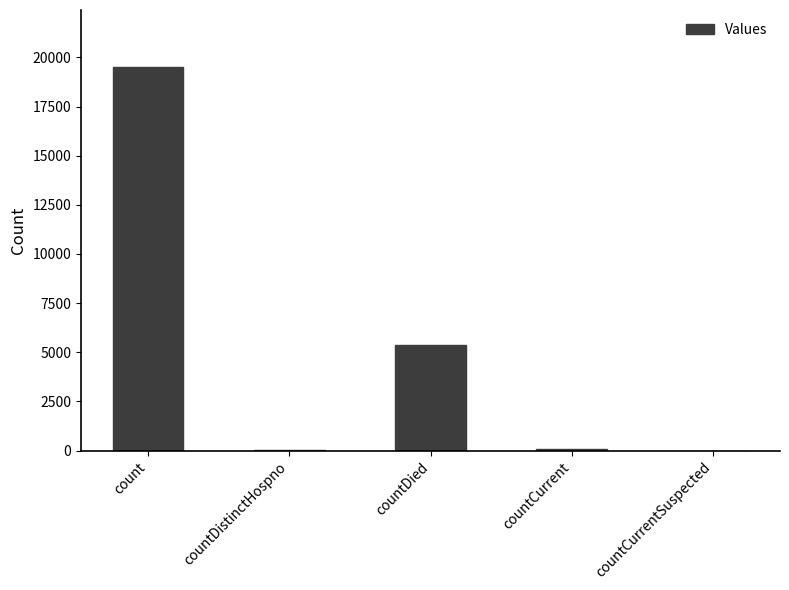

Which category has the highest value across all series?

count